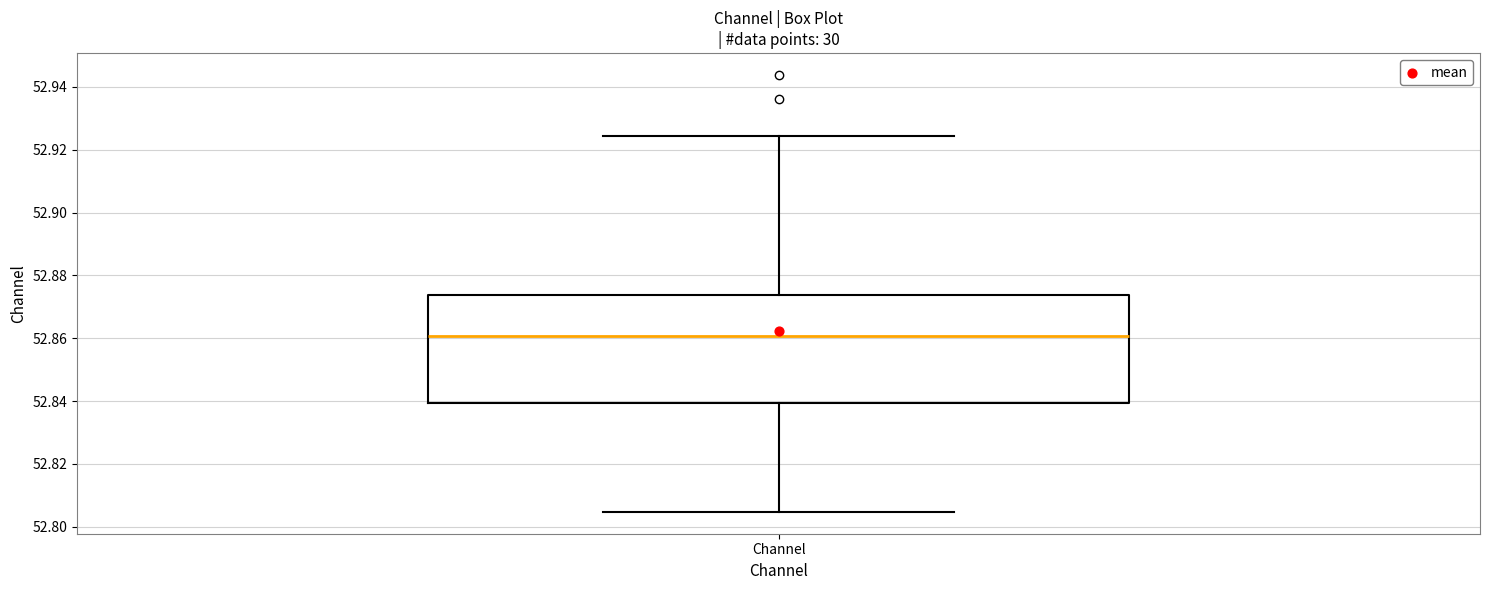

Read this box plot against the y-axis: the position of the median line, the range covered by the box, and the ends of both whiskers. The values are not printed on the chart, so give them approximately, as read against the axis.

median 52.860, box 52.840 to 52.874, whiskers 52.804 to 52.924